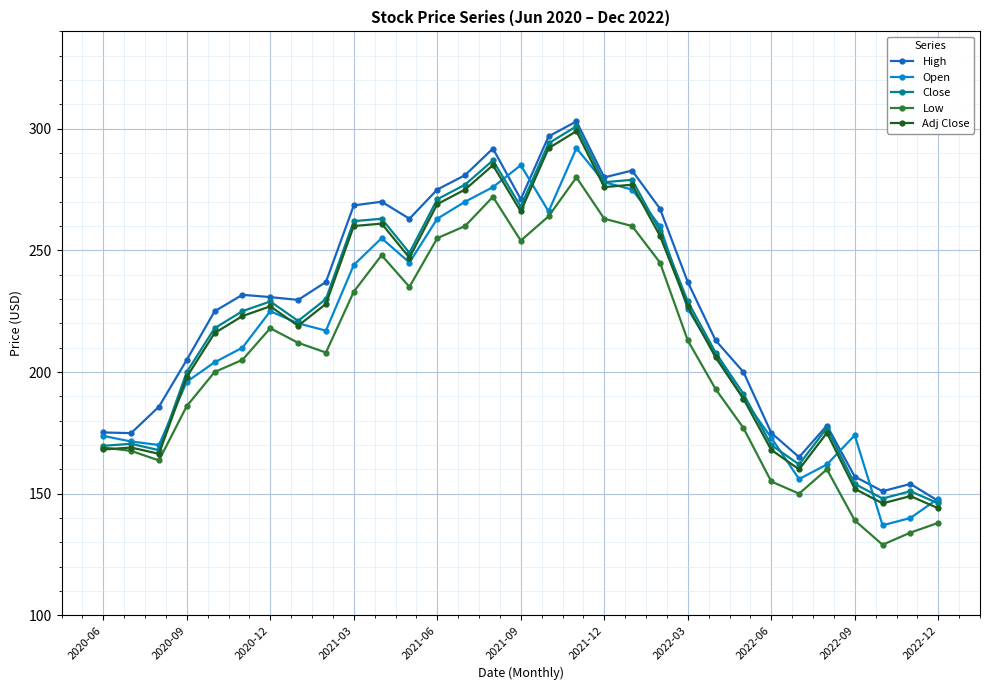

True or false: Close has more than 2 points higher than both neighbors.

True